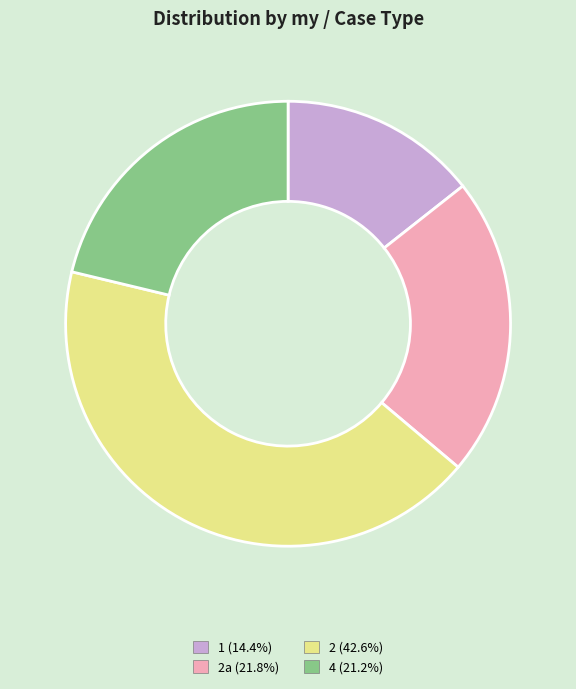

Combined, do 2 (42.6%) and 1 (14.4%) account for over 50%?

Yes